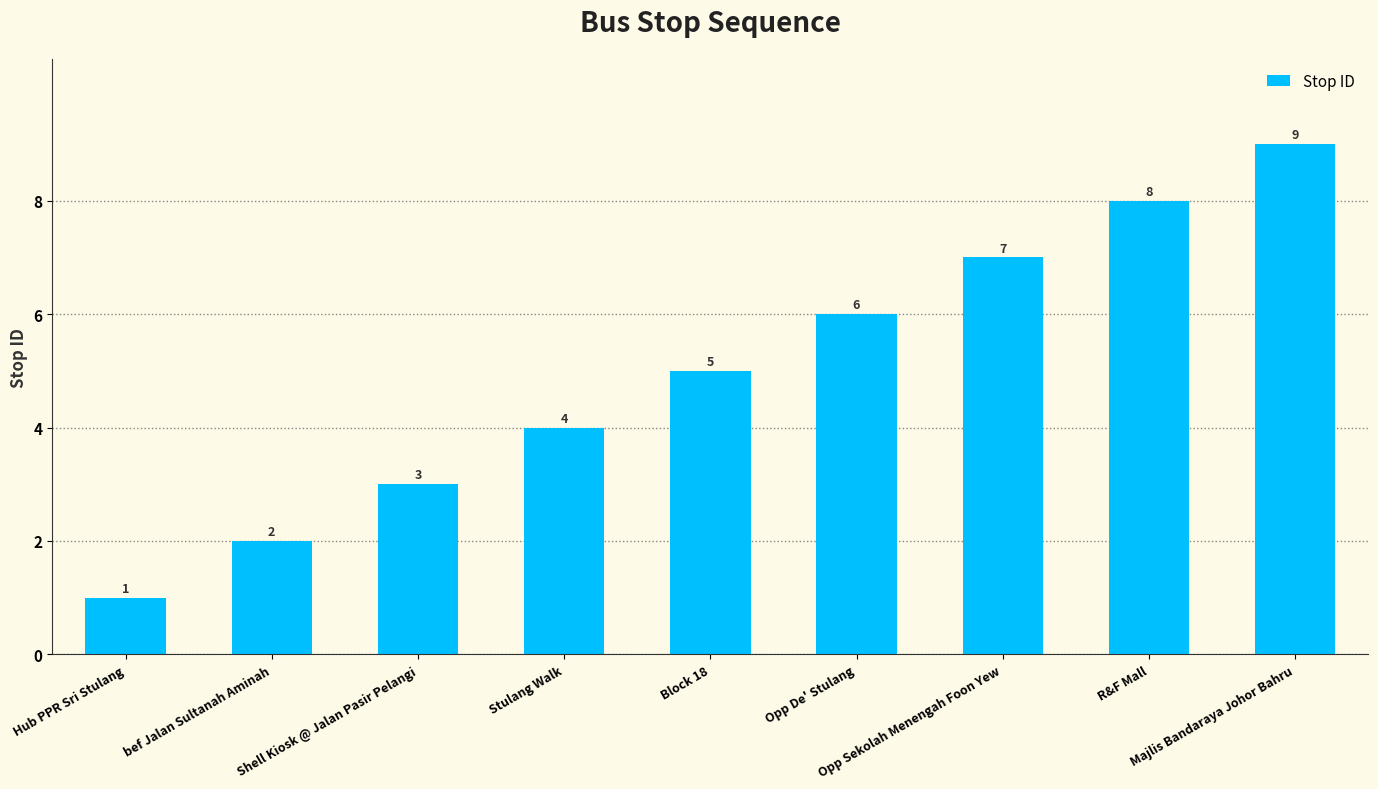

What is the label of the 1st bar from the left?

Hub PPR Sri Stulang